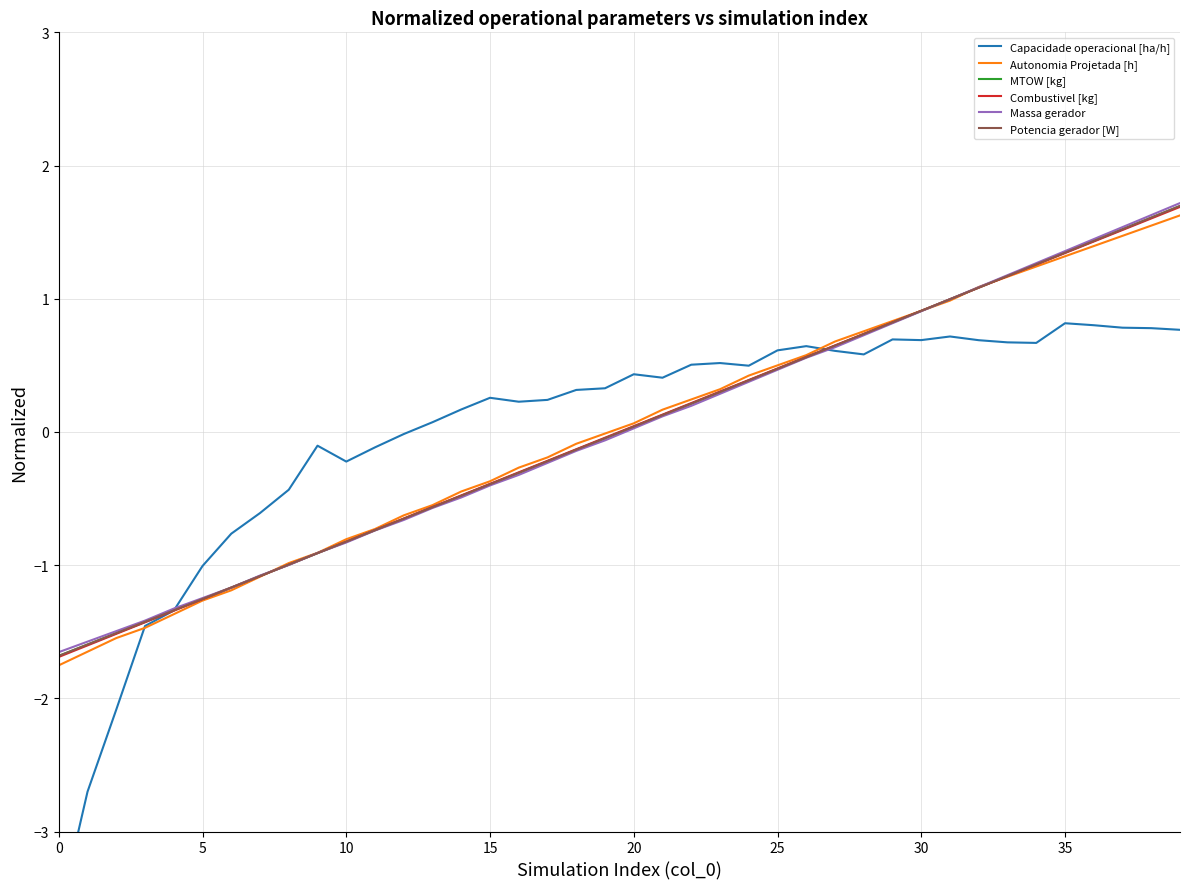

How many negative values does the MTOW [kg] series have?

20